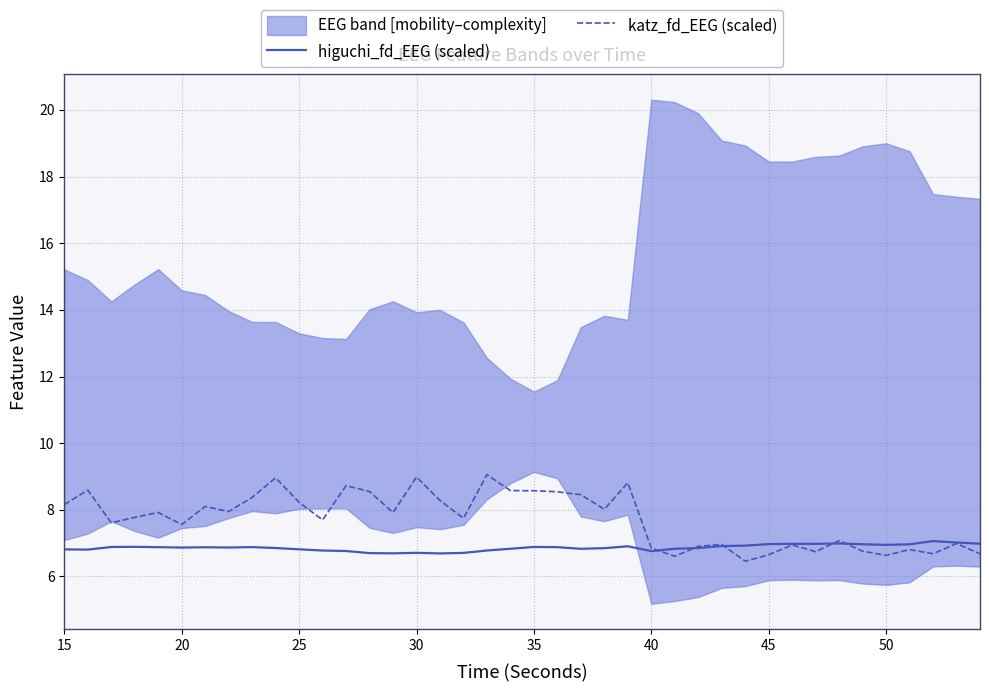

How many intersections are there between katz_fd_EEG (scaled) and higuchi_fd_EEG (scaled)?

5